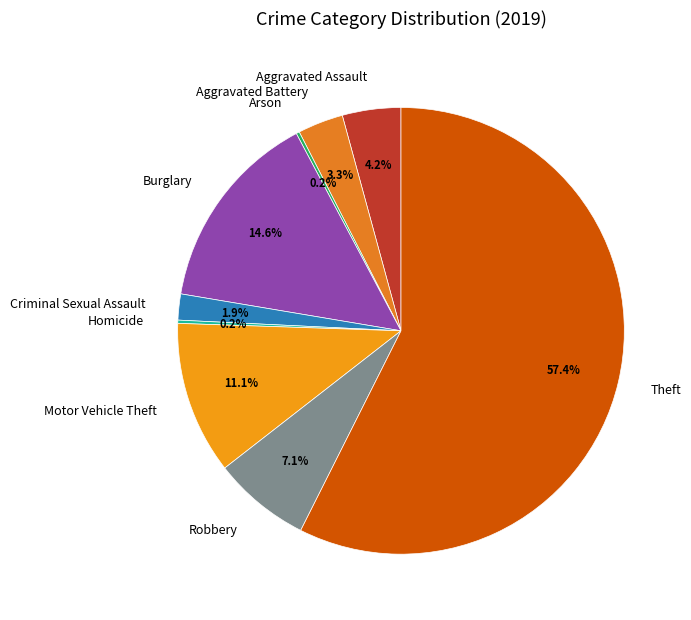

Does Theft represent more than half of the total?

Yes